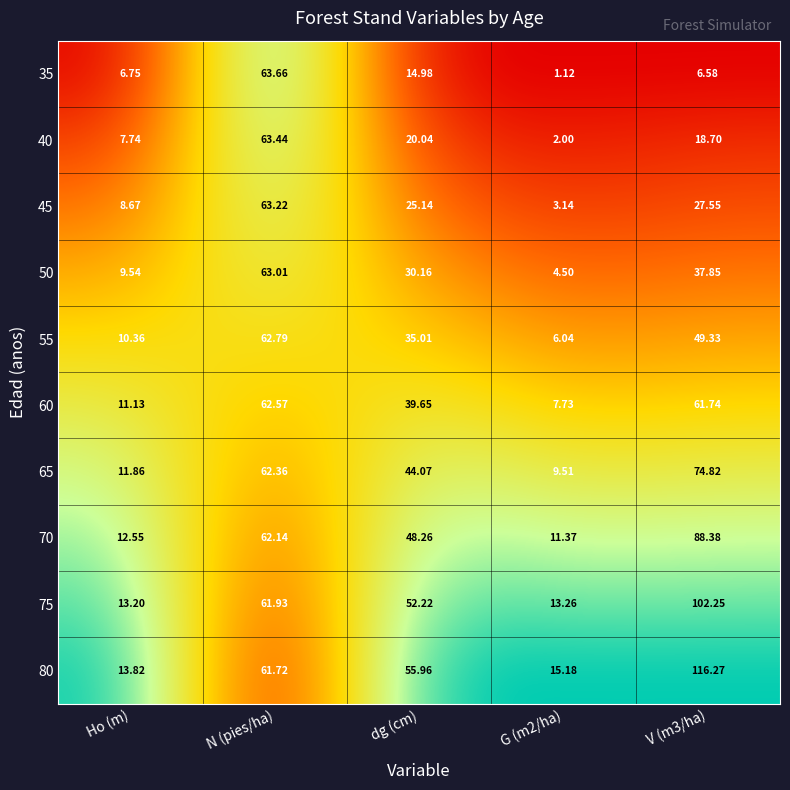

Which series has the widest spread of values?

80